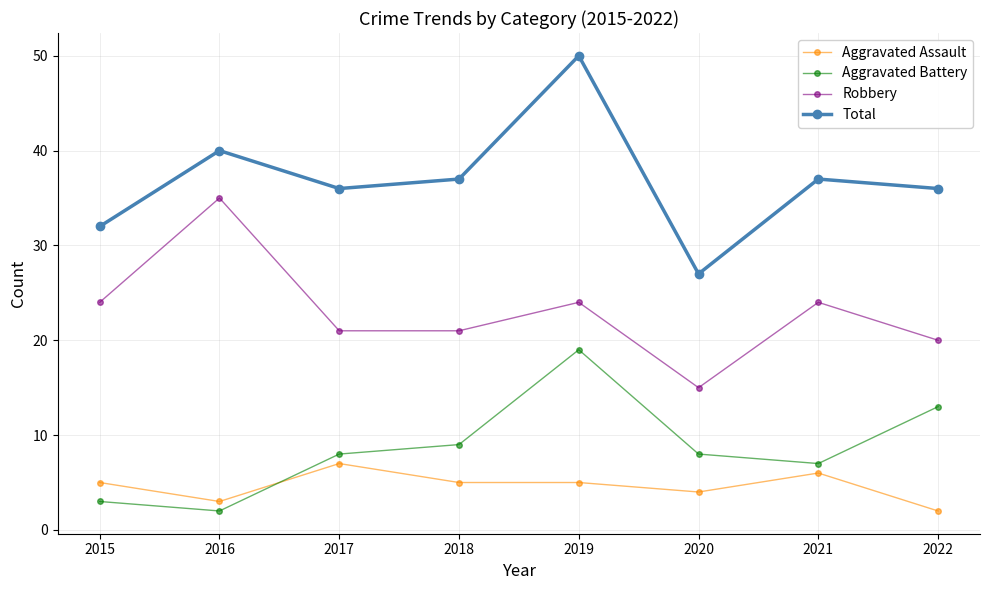

What is the difference between the Aggravated Assault values at 2019 and 2017?

2